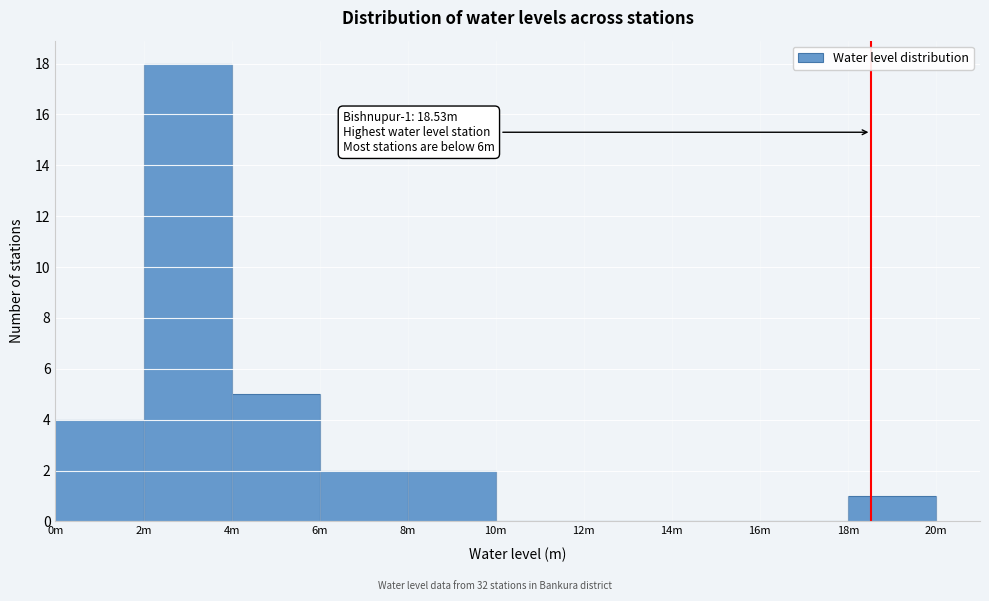

Reading right to left, transcribe all the data shown in this chart.

18m=1	16m=0	14m=0	12m=0	10m=0	8m=2	6m=2	4m=5	2m=18	0m=4